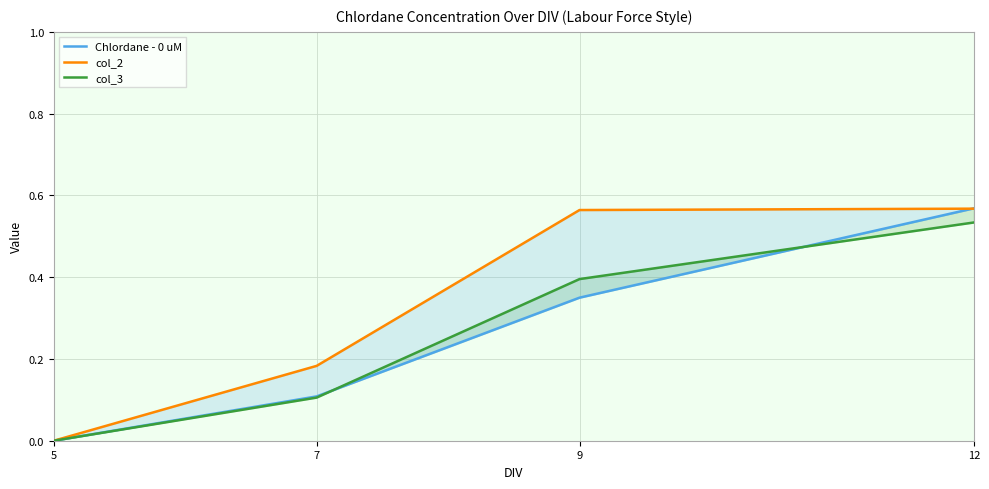

What is the value of the col_2 point at the 4th from the left?

0.6